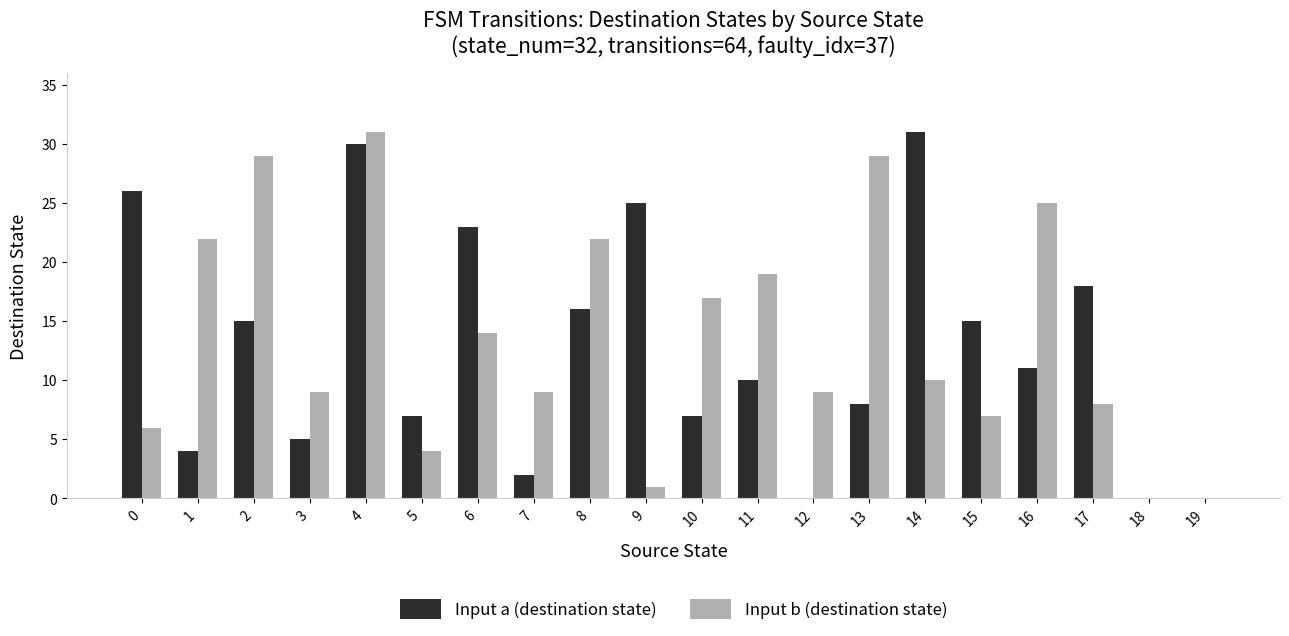

How many distinct data groups are displayed?

2